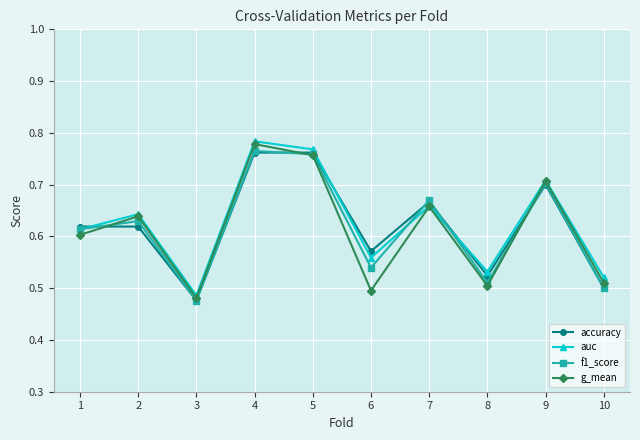

How many categories are shown in the chart?

10